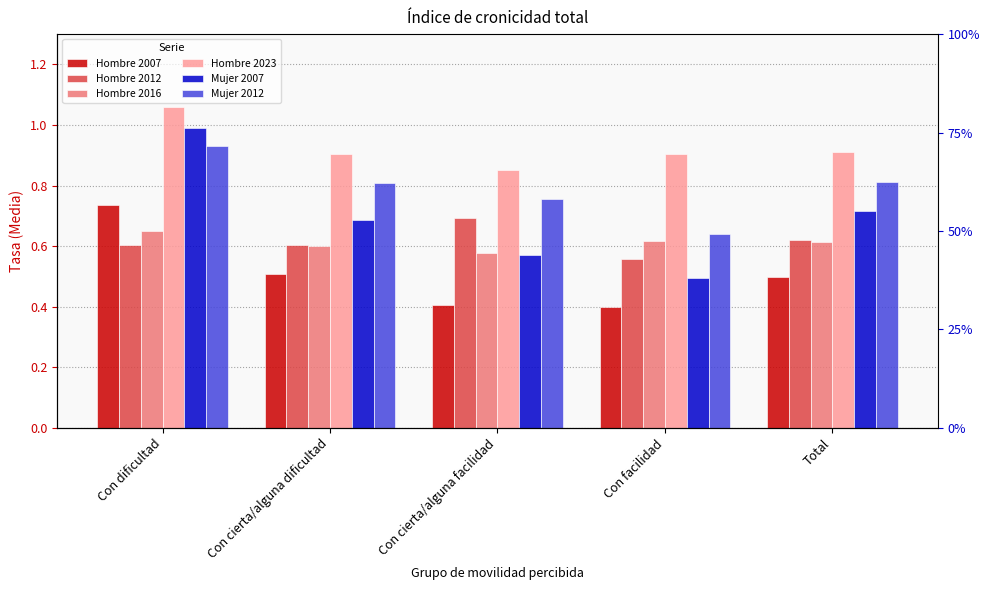

What is the value of the Hombre 2007 bar at the 4th from the left?

0.4